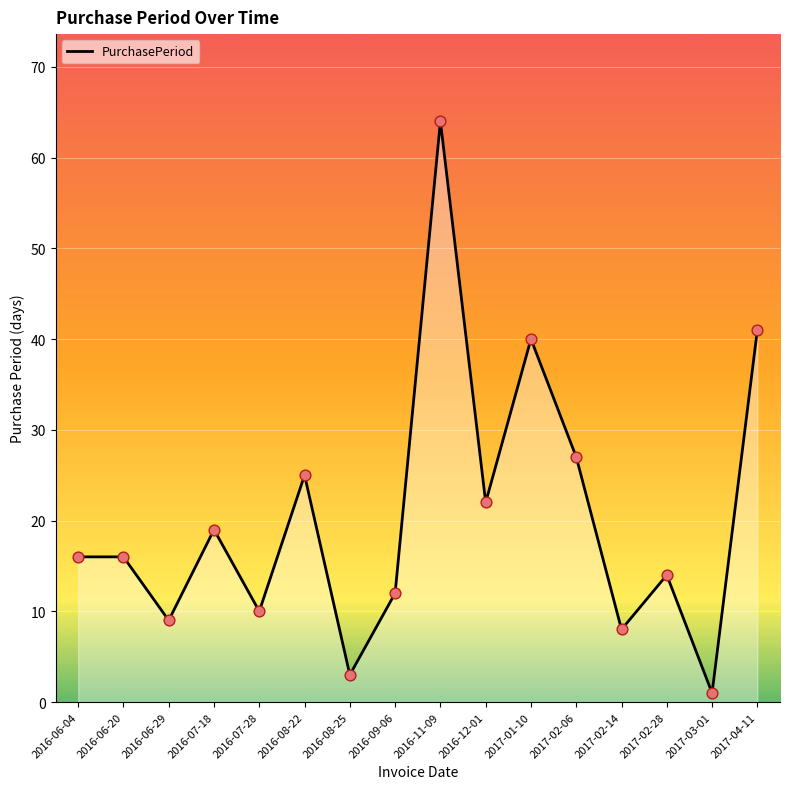

What is the ratio of the value at 2016-12-01 to the value at 2016-07-18?

1.2